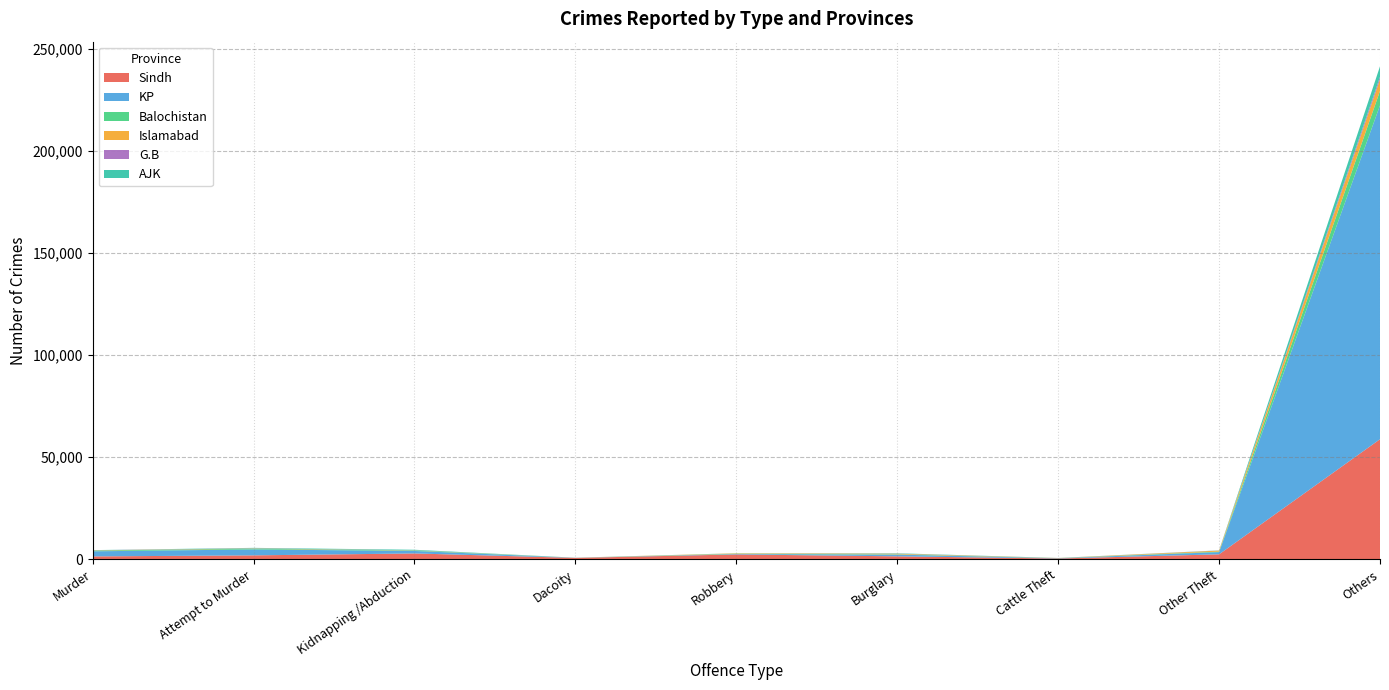

Reading left to right, transcribe all the data shown in this chart.

Sindh: 1445	1955	2891	707	2409	1472	419	2455	58794
KP: 2481	2900	1214	58	206	840	122	1093	163403
Balochistan: 382	340	215	30	160	154	67	249	7051
Islamabad: 94	141	81	12	185	297	29	489	5689
G.B: 67	84	32	4	7	59	20	48	1226
AJK: 50	208	271	0	42	164	26	67	5135